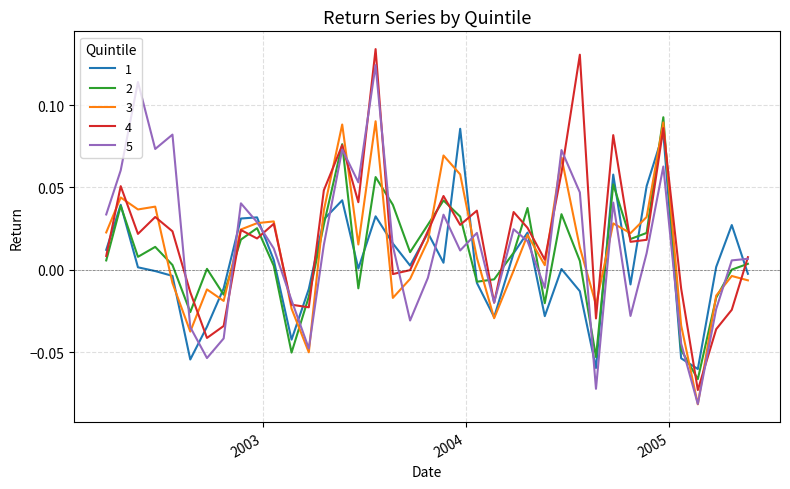

Which series has the widest spread of values?

4